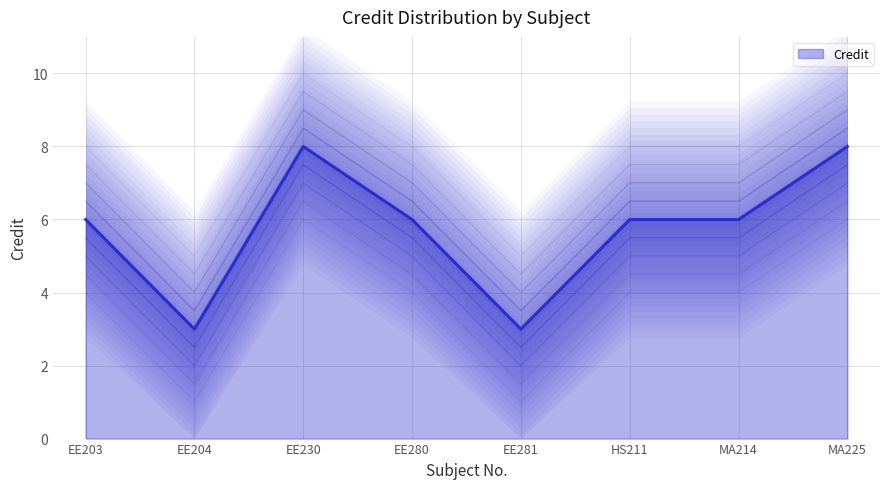

How many values are below 6?

2